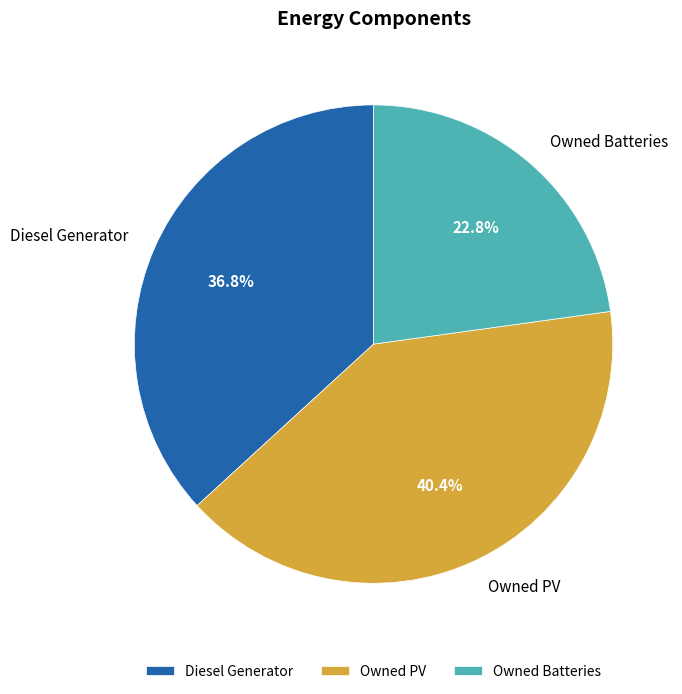

What is the largest slice in the pie chart?

Owned PV